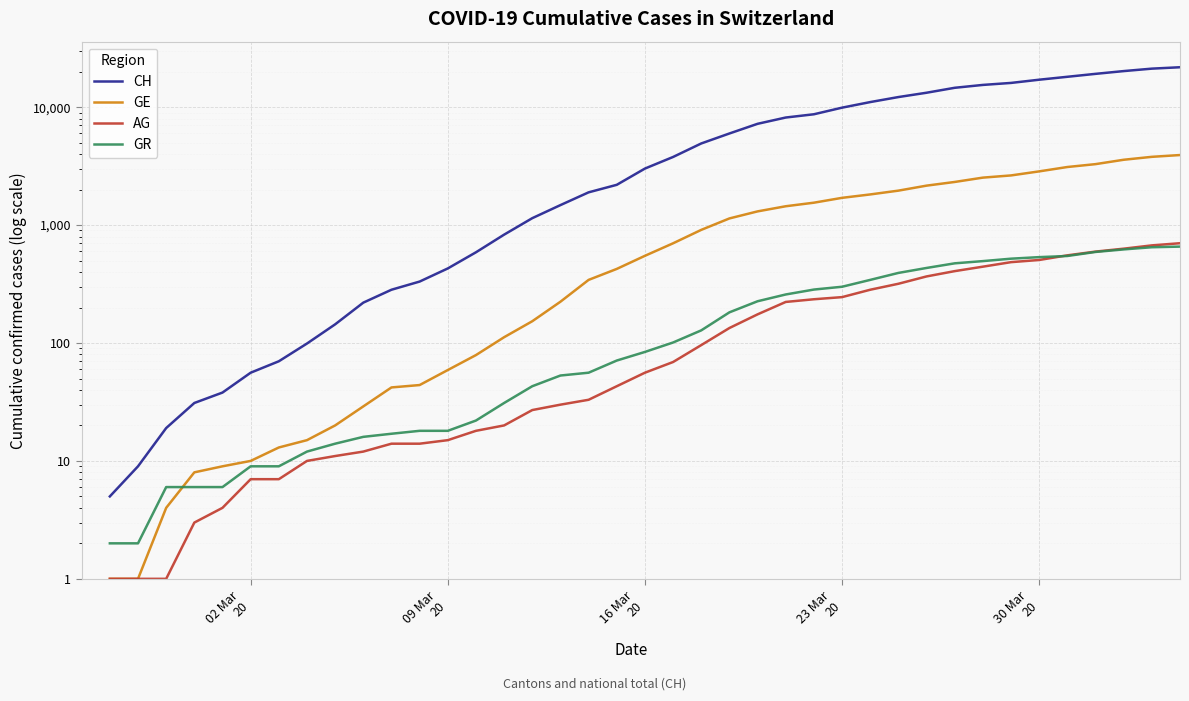

True or false: GE has more than 2 points higher than both neighbors.

False